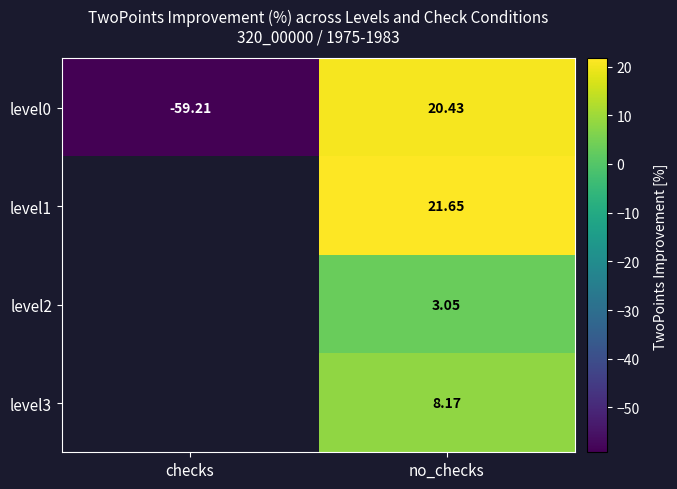

Which series has the largest range (max minus min)?

level0